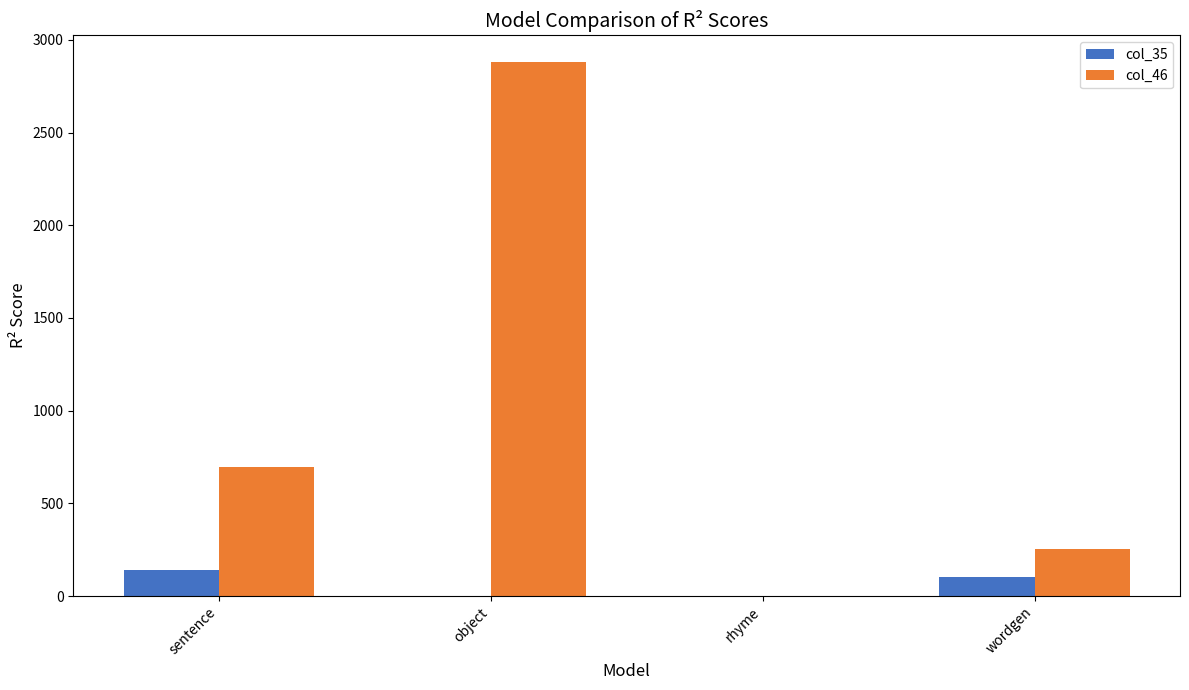

Where is col_46 nearest to the value 1440?

sentence